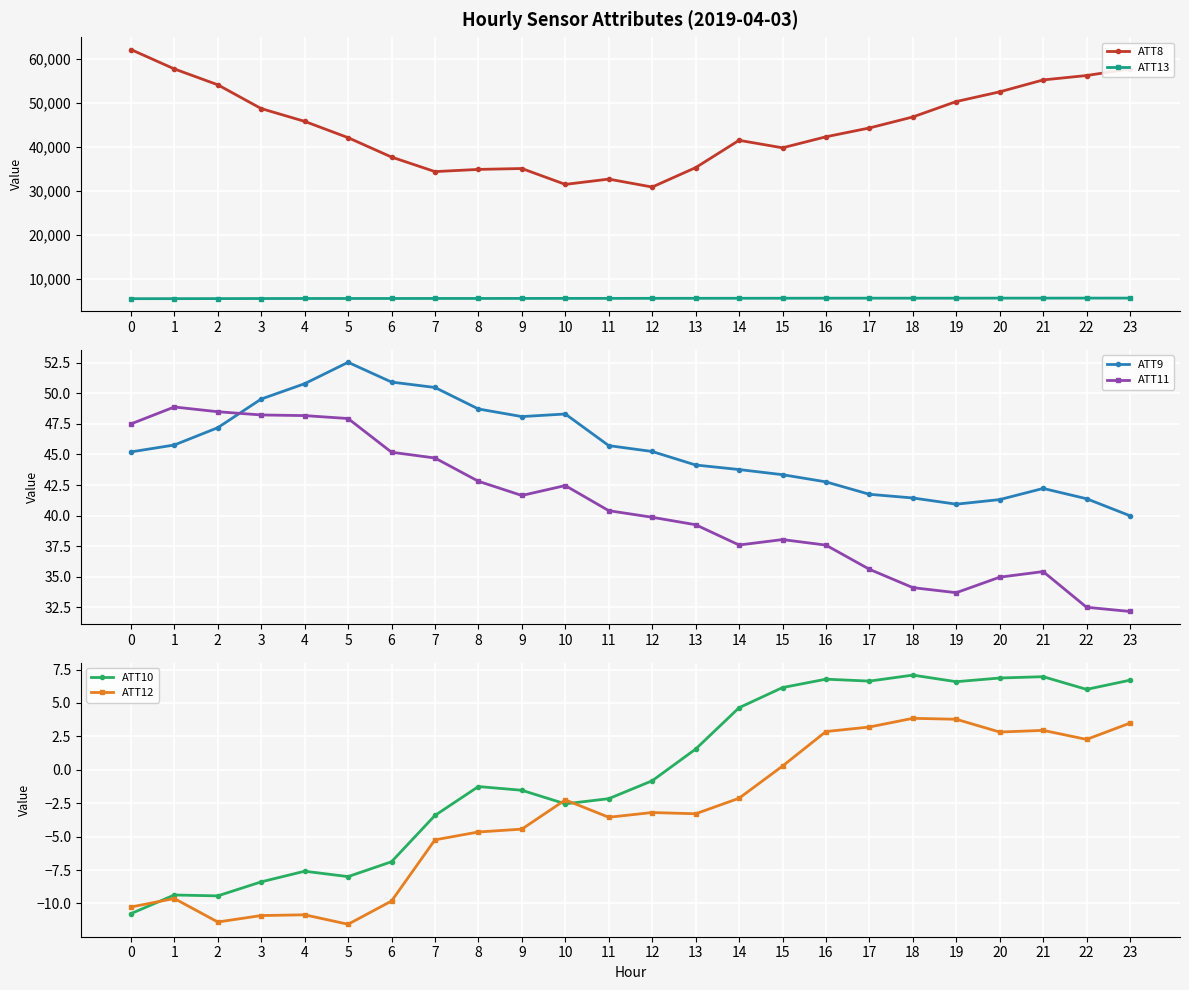

What is the sum of the ATT13 values at 18 and 0?

11248.9